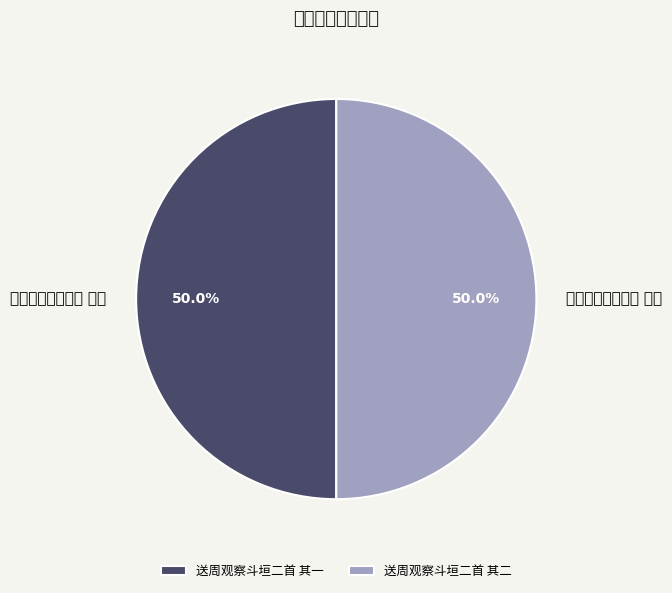

What is the ratio of the value at 送周观察斗垣二首 其二 to the value at 送周观察斗垣二首 其一?

1.0